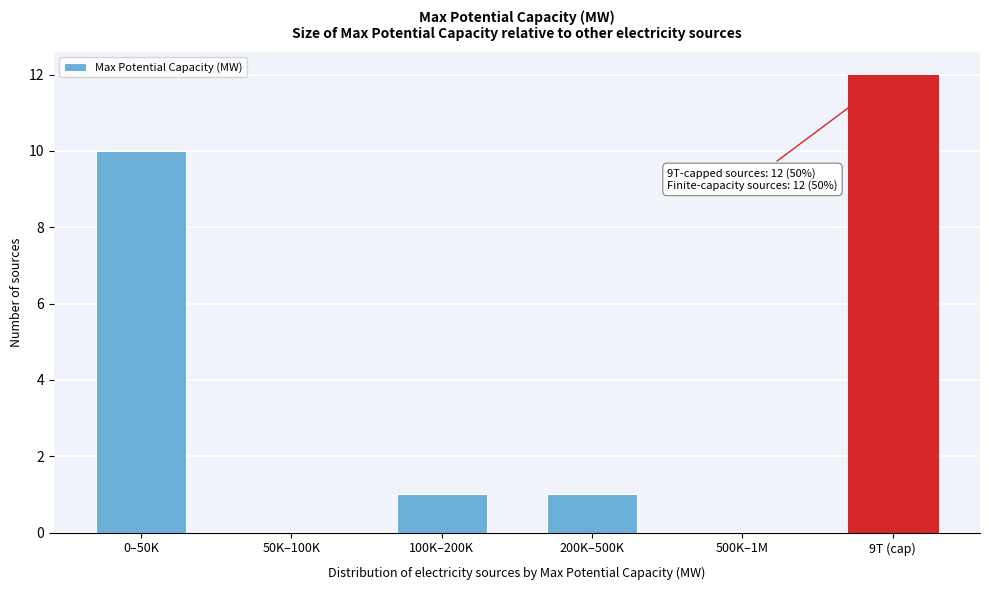

Is it true that the value at 9T (cap) is 12?

True